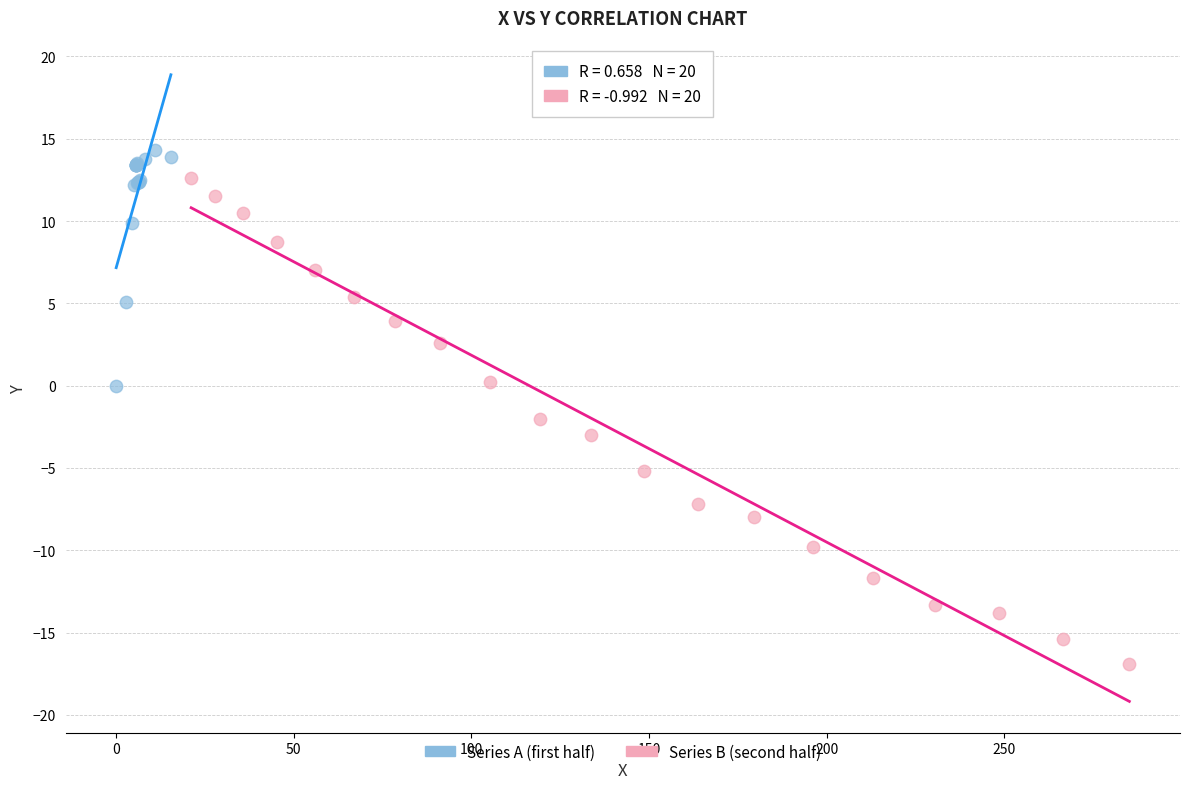

What are all the series names shown in the legend?

Series A (first half), Series B (second half)